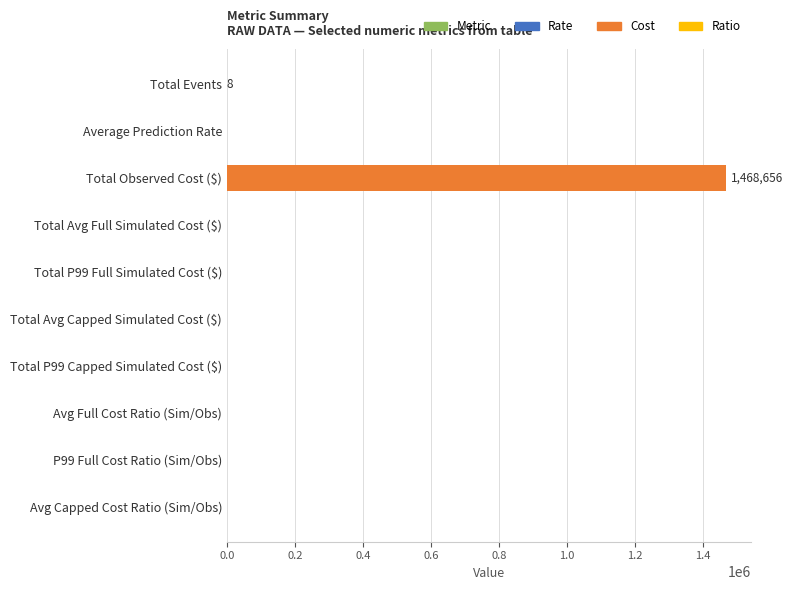

Are the bars horizontal?

Yes